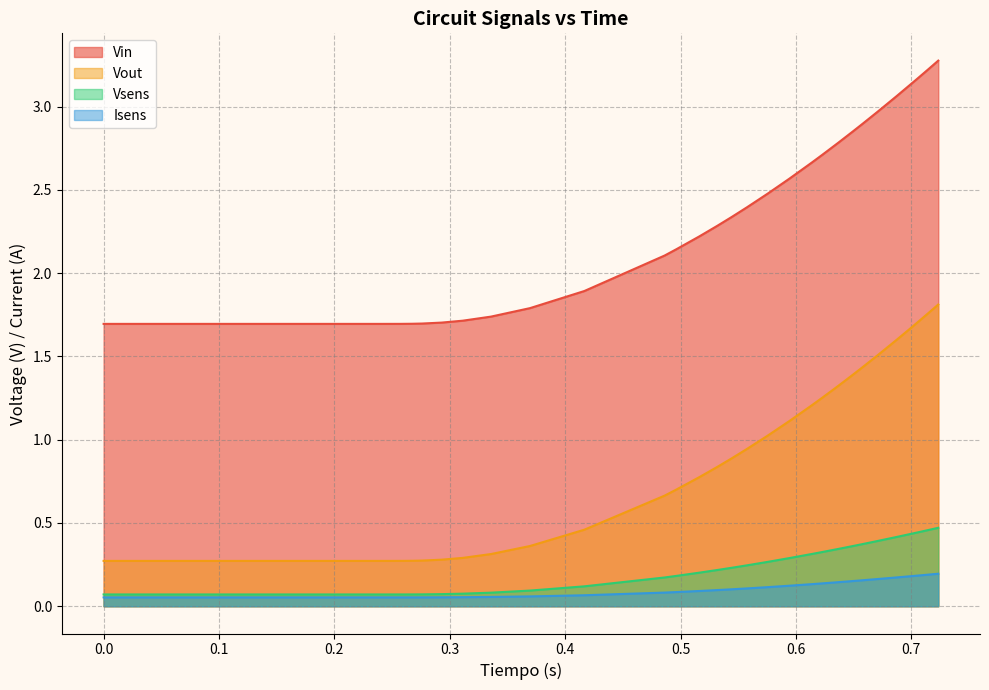

What is the difference between the maximum and second lowest values in the Isens series?

0.1